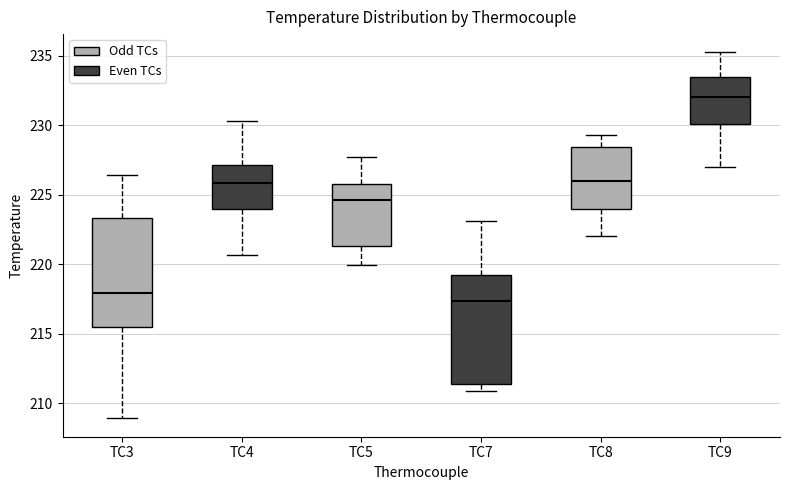

Which box's median line is the highest?

TC9